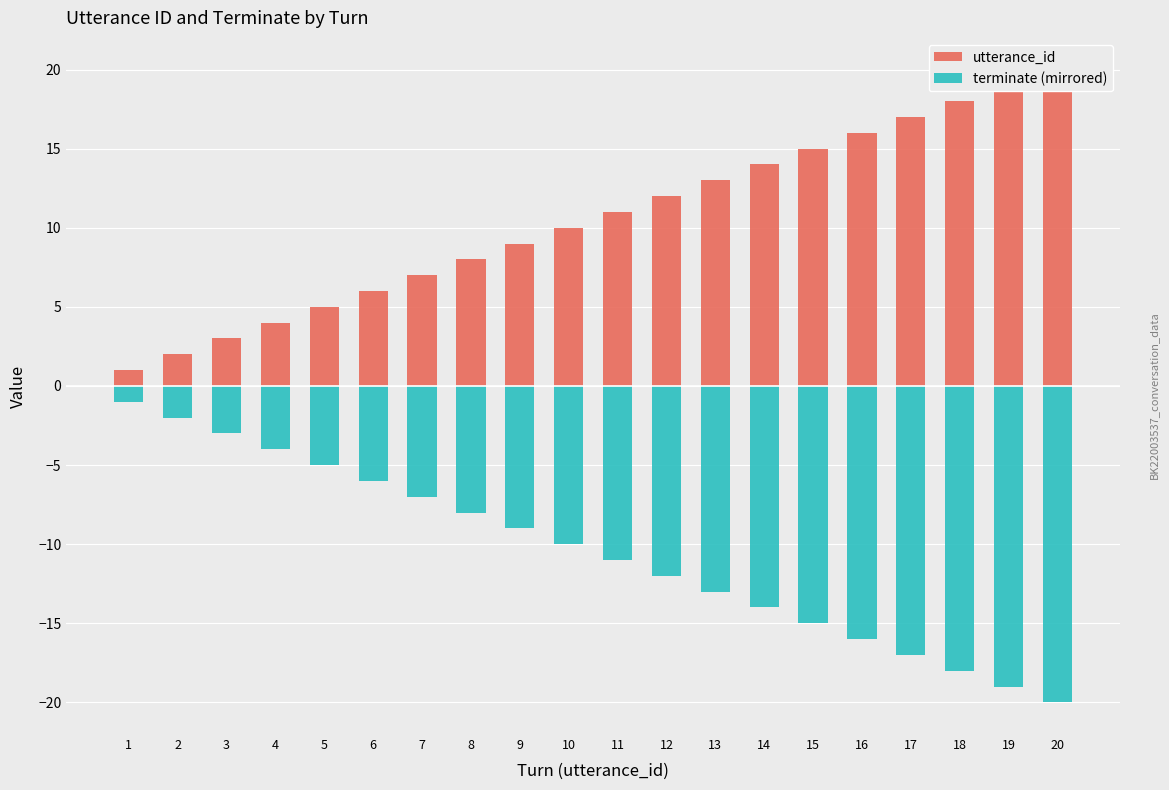

Where does the terminate (mirrored) series first go above -10?

1